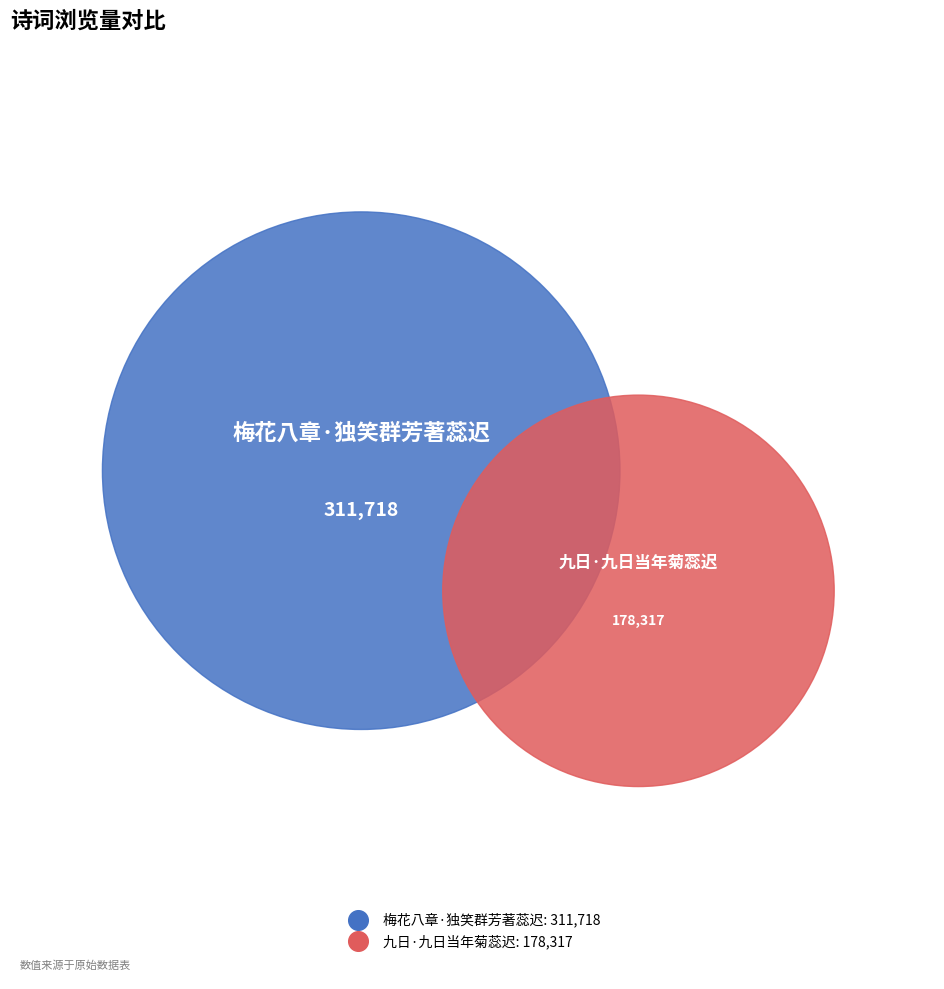

True or false: 梅花八章·独笑群芳著蕊迟 accounts for 72% of the total.

False